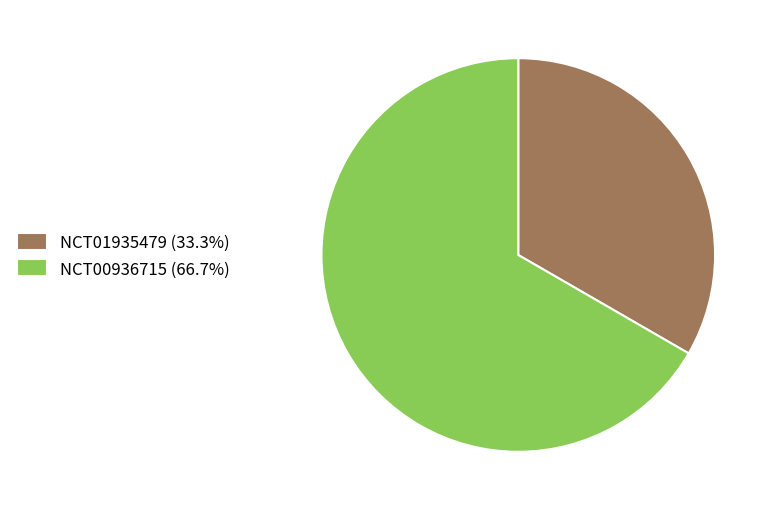

Does NCT01935479 (33.3%) represent more than half of the total?

No